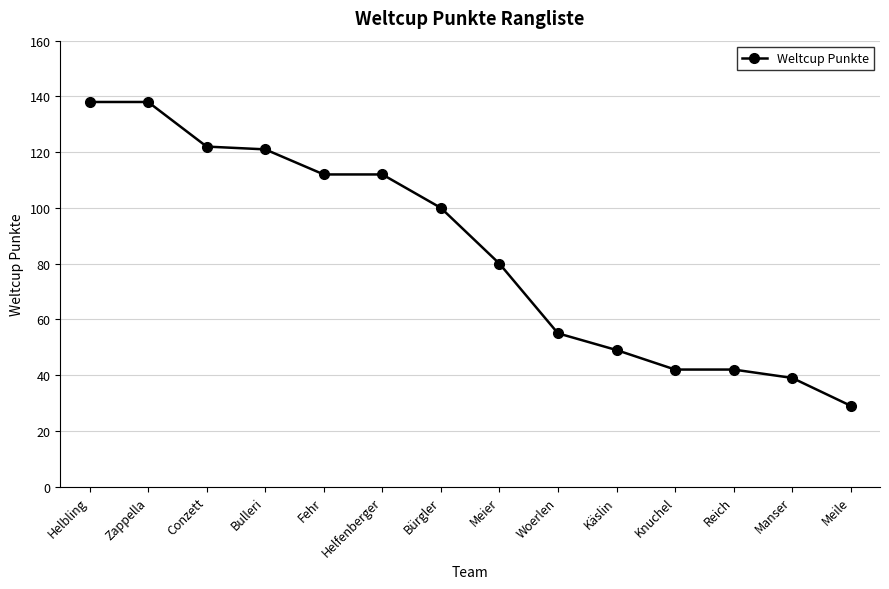

Between Woerlen and Fehr, which is larger?

Fehr